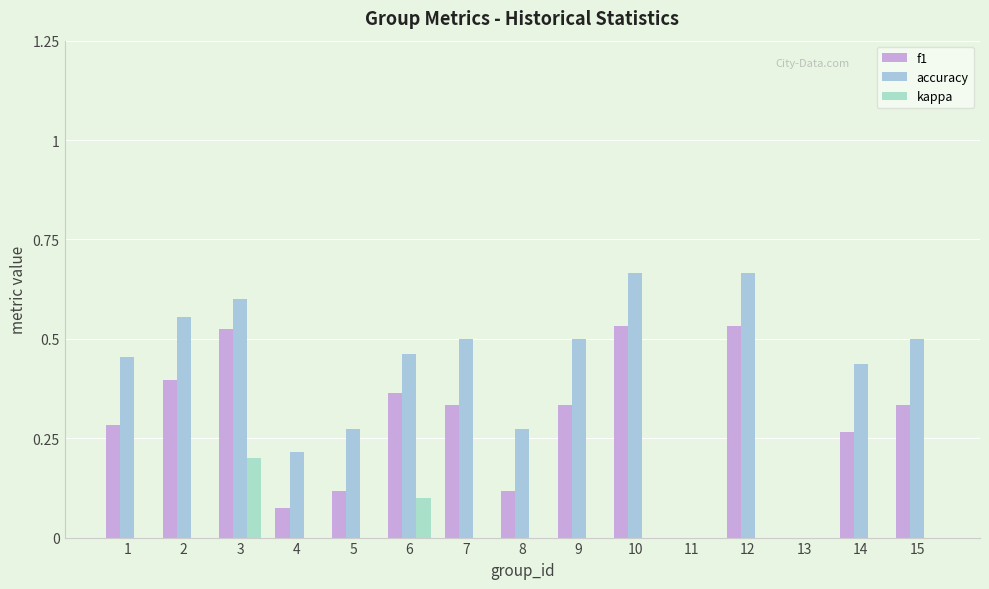

Which series has the widest spread of values?

accuracy